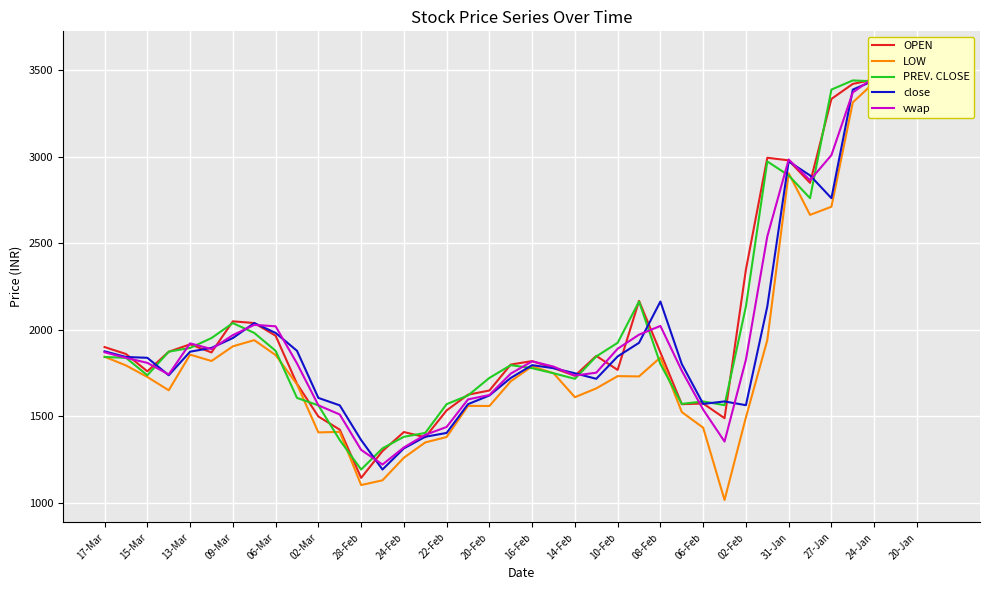

Reading right to left, extract all data points from this chart.

OPEN: 3470.0	3450.0	3443.1	3447.4	3422.0	3335.0	2850.0	2980.0	2995.0	2348.8	1490.0	1575.0	1571.0	1869.8	2168.0	1769.0	1850.0	1735.0	1780.0	1820.0	1800.0	1650.0	1626.0	1535.0	1380.0	1410.0	1300.0	1145.0	1424.0	1499.9	1688.8	1966.7	2040.0	2049.8	1870.0	1917.0	1874.0	1760.9	1861.0	1901.0
LOW: 3426.7	3440.9	3412.6	3430.0	3315.0	2712.0	2665.0	2906.0	1941.2	1494.8	1017.5	1435.2	1525.6	1840.8	1731.4	1733.2	1662.2	1611.3	1750.0	1790.0	1703.2	1560.5	1561.3	1381.2	1350.0	1261.6	1131.0	1103.8	1411.0	1407.9	1685.5	1855.0	1941.0	1905.3	1820.6	1857.4	1651.3	1728.1	1795.0	1845.0
PREV. CLOSE: 3596.7	3463.6	3456.2	3436.3	3442.0	3388.9	2761.4	2892.8	2973.9	2135.3	1565.2	1586.8	1572.7	1803.0	2164.2	1925.7	1847.0	1717.7	1749.7	1779.1	1796.6	1722.7	1621.5	1571.1	1404.8	1382.7	1315.7	1193.5	1363.8	1564.3	1607.2	1879.5	1982.9	2039.7	1953.2	1896.2	1874.4	1738.2	1839.0	1843.8
close: 3463.6	3456.2	3436.3	3442.0	3388.9	2761.4	2892.8	2973.9	2135.3	1565.2	1586.8	1572.7	1803.0	2164.2	1925.7	1847.0	1717.7	1749.7	1779.1	1796.6	1722.7	1621.5	1571.1	1404.8	1382.7	1315.7	1193.5	1363.8	1564.3	1607.2	1879.5	1982.9	2039.7	1953.2	1896.2	1874.4	1738.2	1839.0	1843.8	1876.5
vwap: 3468.3	3456.3	3435.2	3458.8	3372.7	3010.3	2865.4	2984.8	2540.2	1827.7	1354.9	1539.9	1764.5	2023.2	1972.7	1891.3	1753.0	1736.5	1788.2	1818.6	1747.8	1623.9	1598.6	1439.3	1394.0	1321.2	1222.4	1307.0	1511.4	1564.5	1806.7	2021.0	2029.3	1970.2	1889.6	1922.4	1742.9	1809.8	1838.7	1870.8